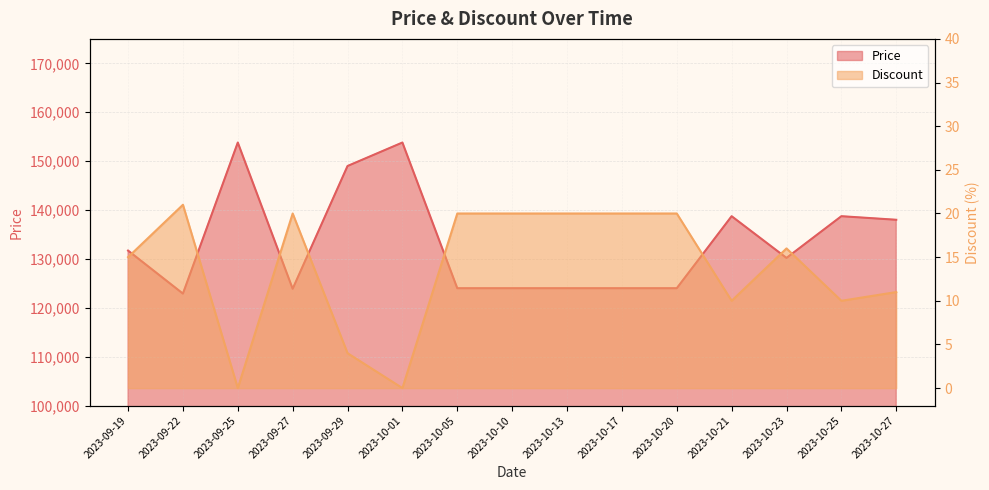

Which category has the lowest value across all series?

2023-09-25